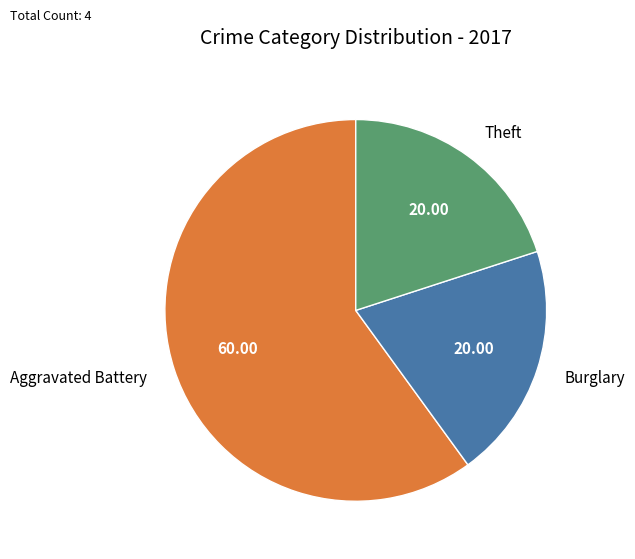

Combined, do Burglary and Theft account for over 50%?

No